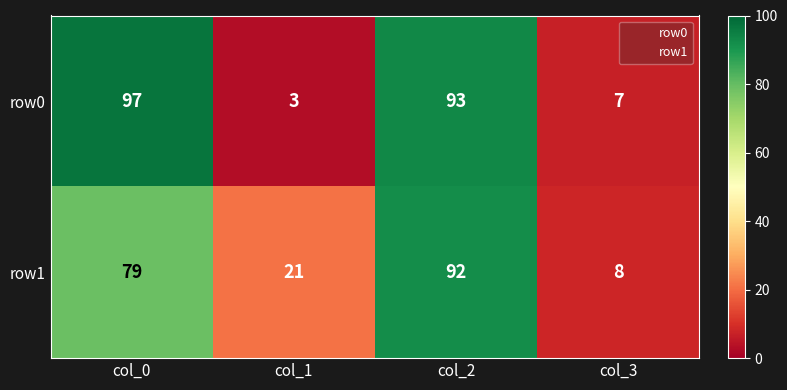

The row0 series shows 26 at col_2. True or false?

False